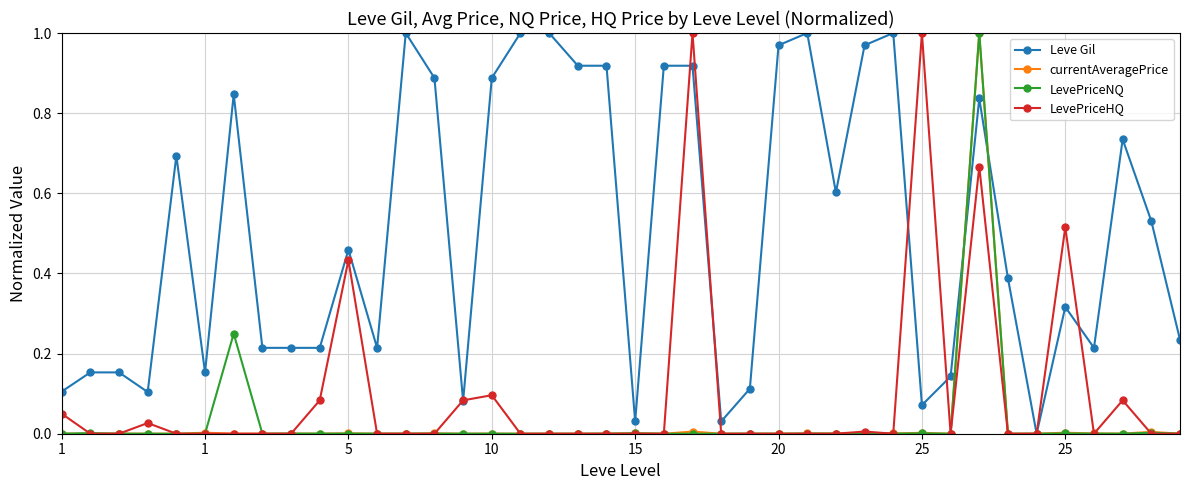

True or false: currentAveragePrice has more than 2 points higher than both neighbors.

True